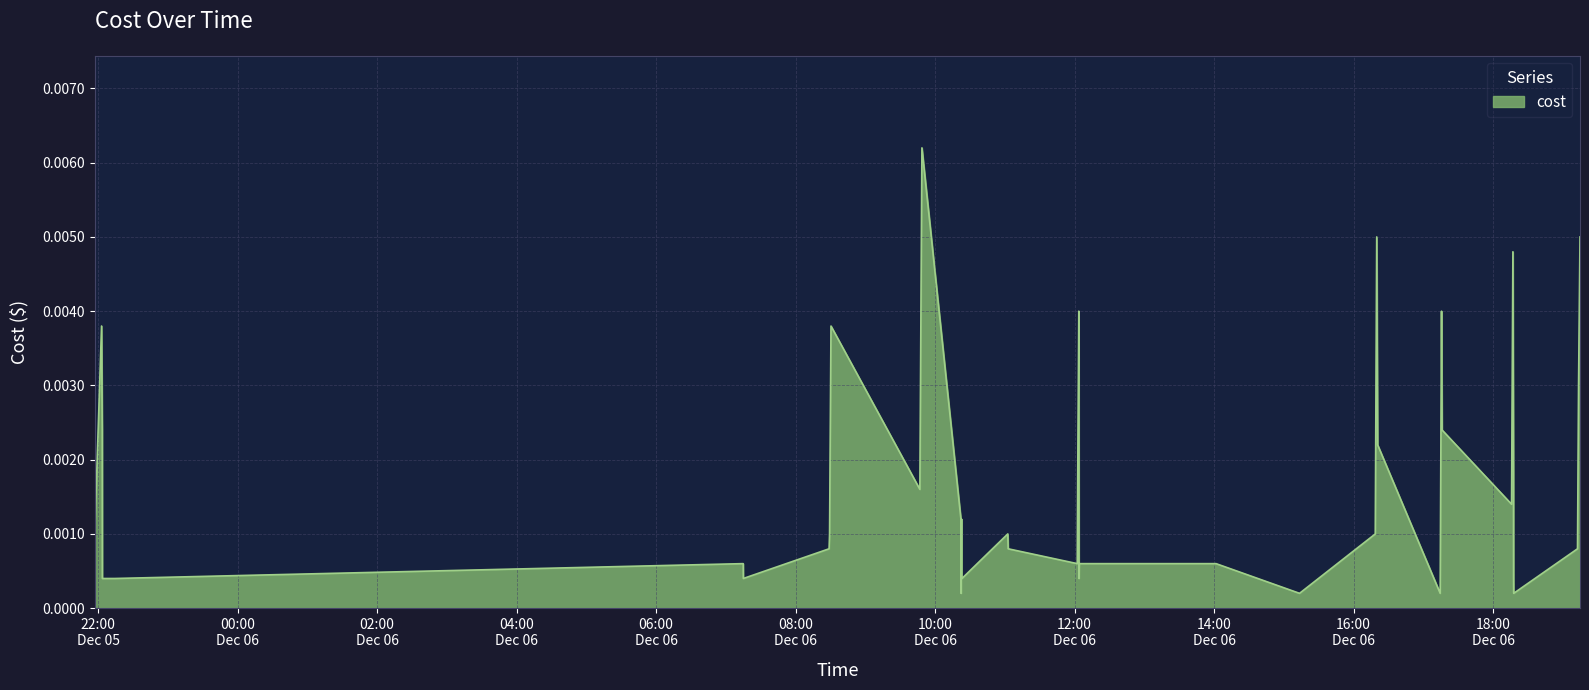

How many lines are shown in the chart?

1